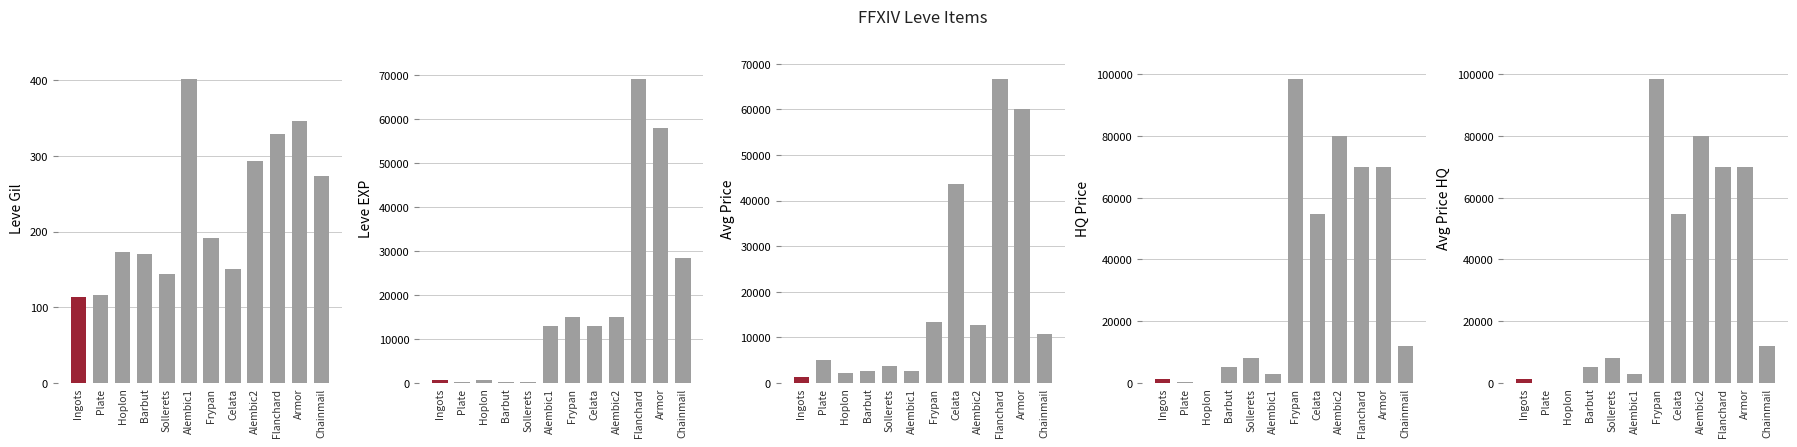

What is the value of the Avg Price HQ bar at the 9th from the left?

80000.0